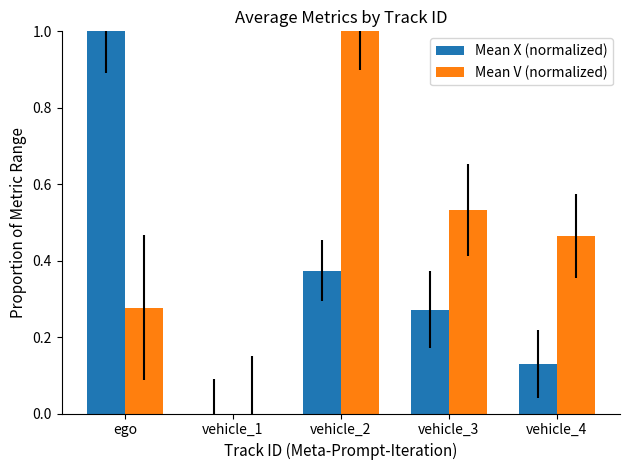

How many series are shown in this chart?

2